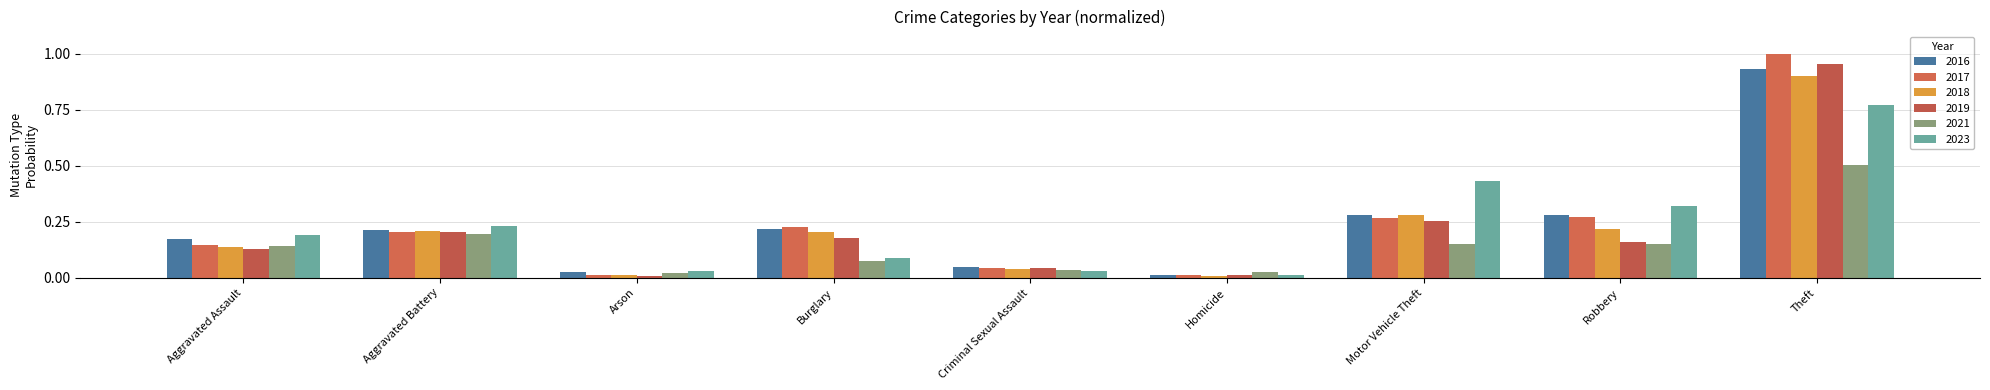

What is the maximum value shown in the chart?

1.0